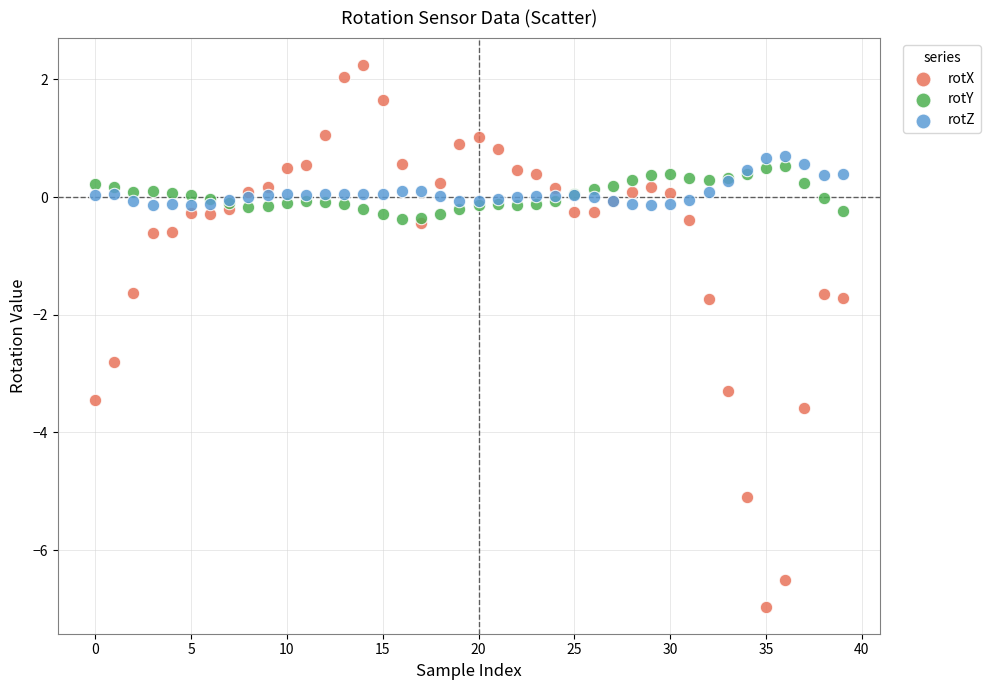

Which series has the widest spread of Y values?

rotX